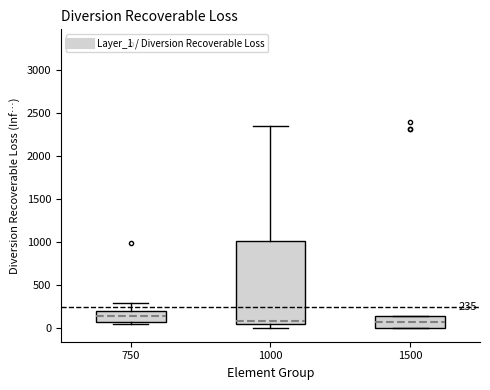

Which box is the tallest, from its lower edge to its upper edge?

1000